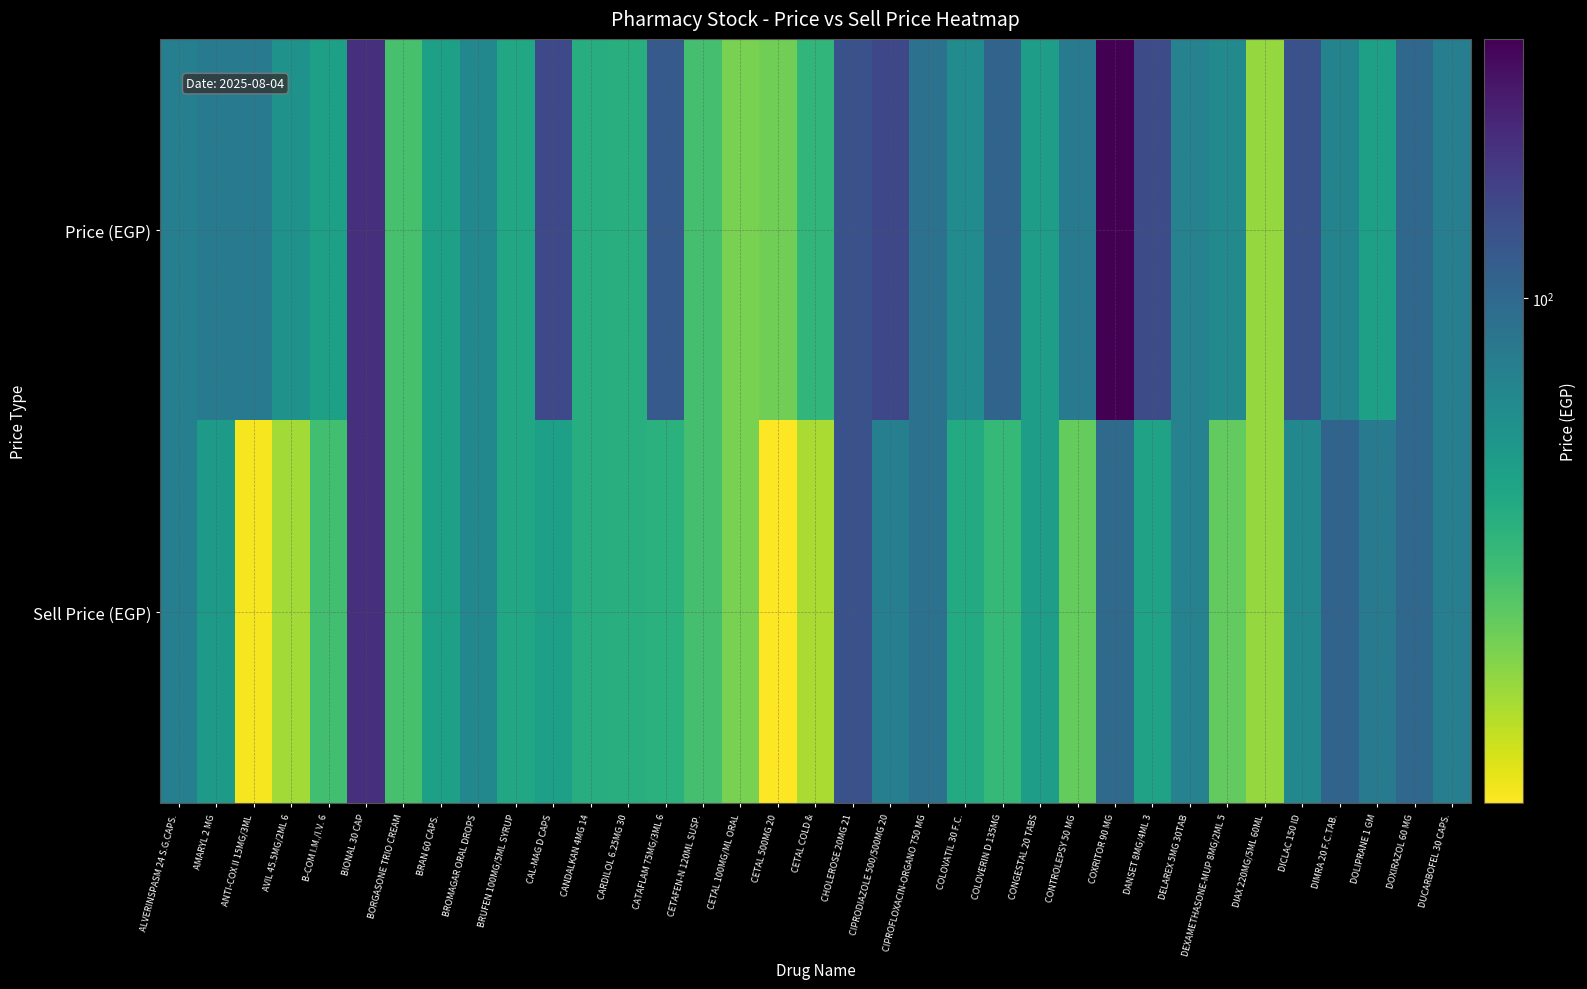

List the series in order of their peak value, highest first.

Price (EGP), Sell Price (EGP)